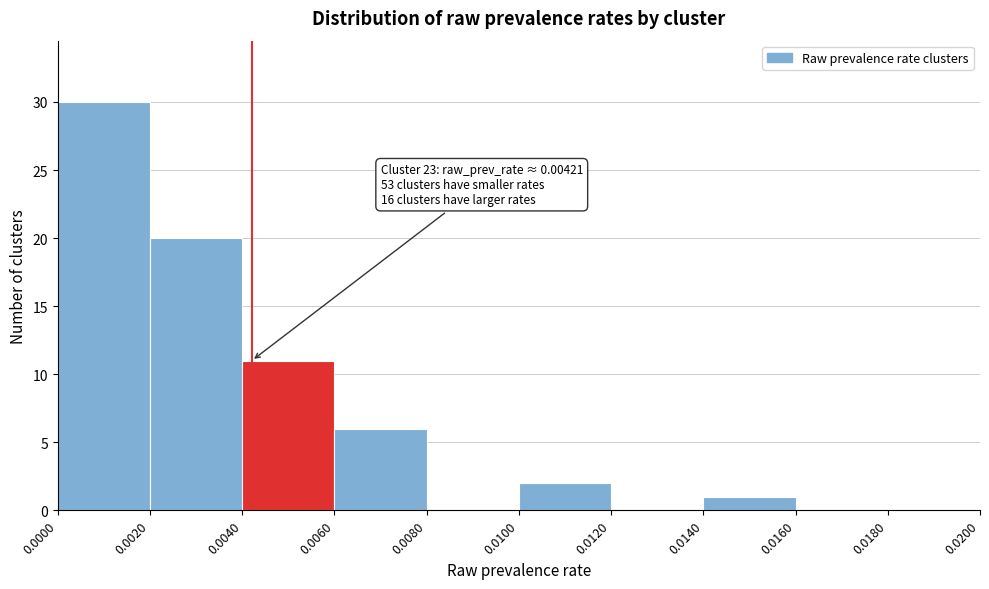

Which range on the x-axis has the tallest bar?

0.0000 to 0.0020